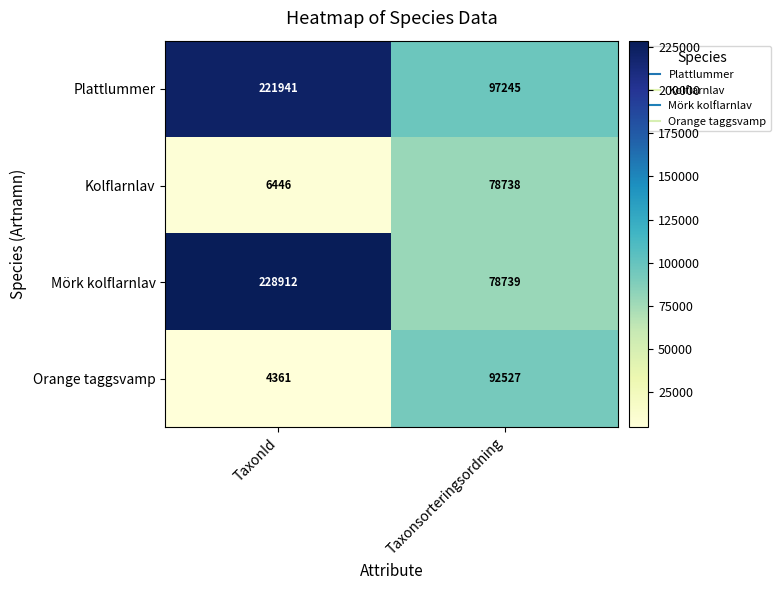

Rank the series by their maximum value, from highest to lowest.

Mörk kolflarnlav, Plattlummer, Orange taggsvamp, Kolflarnlav